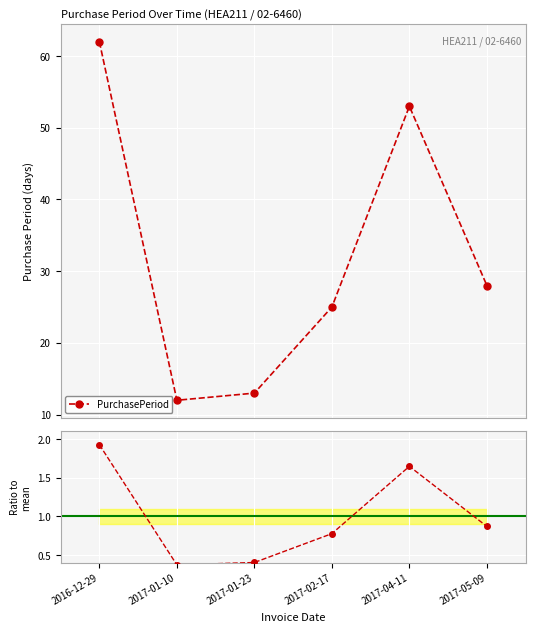

Is the value of PurchasePeriod at 2017-04-11 greater than the value of Ratio to mean at 2017-01-10?

Yes